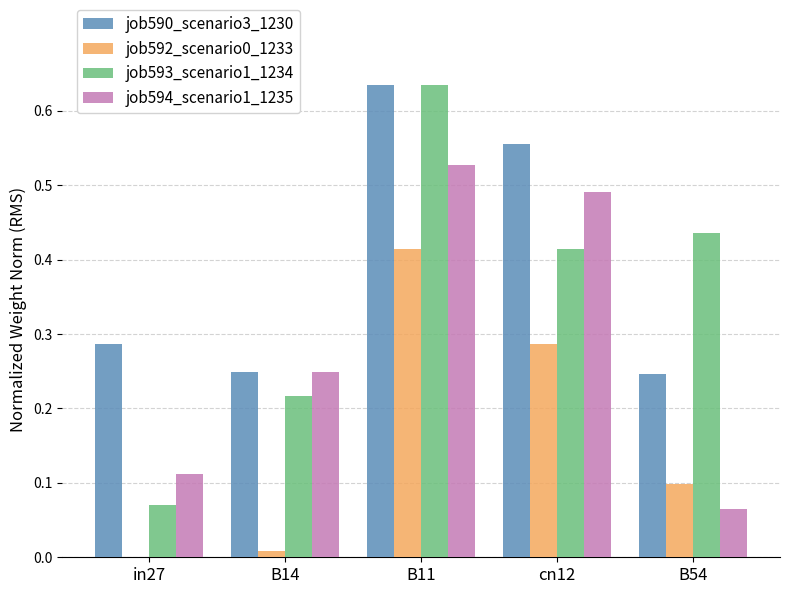

The value of job593_scenario1_1234 at in27 is 0.1. True or false?

True